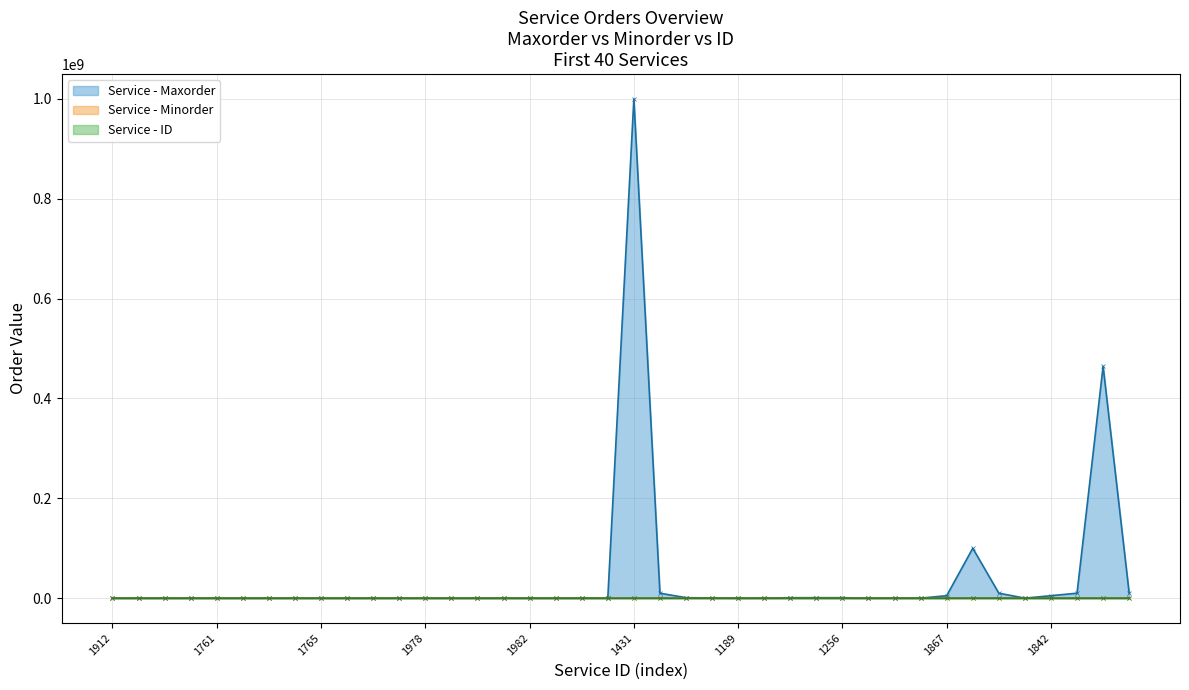

List the series in order of their peak value, highest first.

Maxorder, Minorder, ID